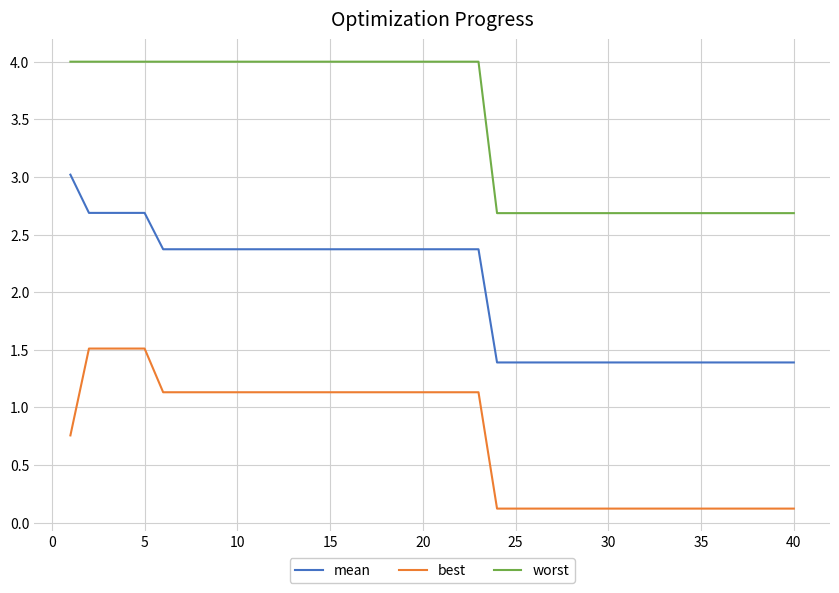

Rank the series by their maximum value, from lowest to highest.

best, mean, worst